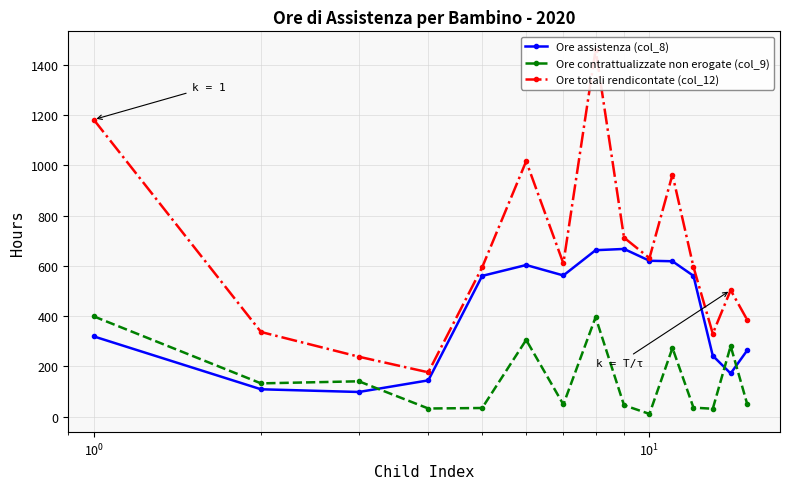

What is the highest value of the Ore assistenza (col_8) series?

667.0